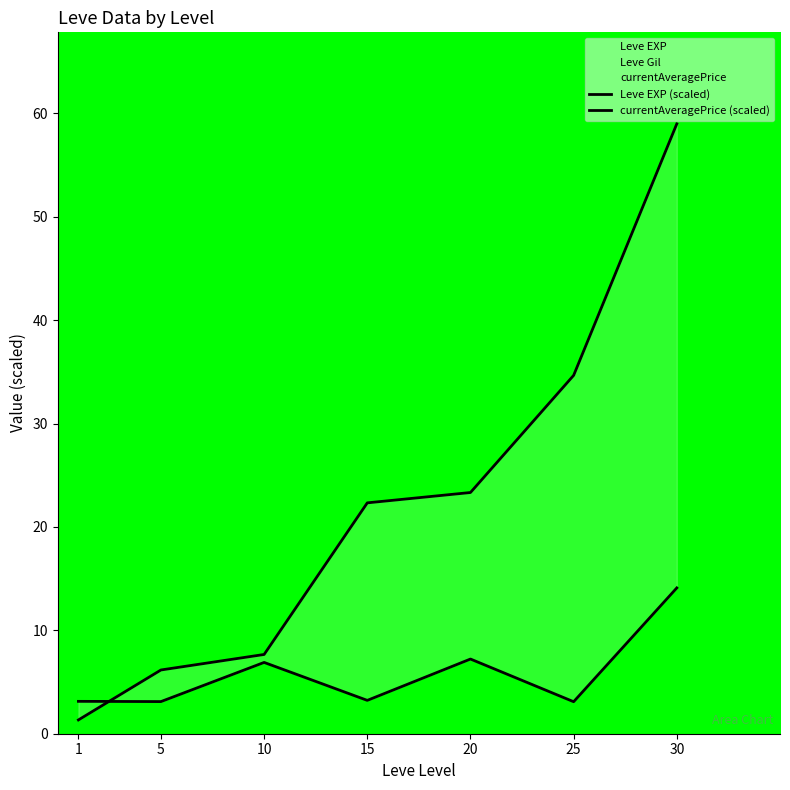

The currentAveragePrice (scaled) series shows 1.2 at 25. True or false?

False